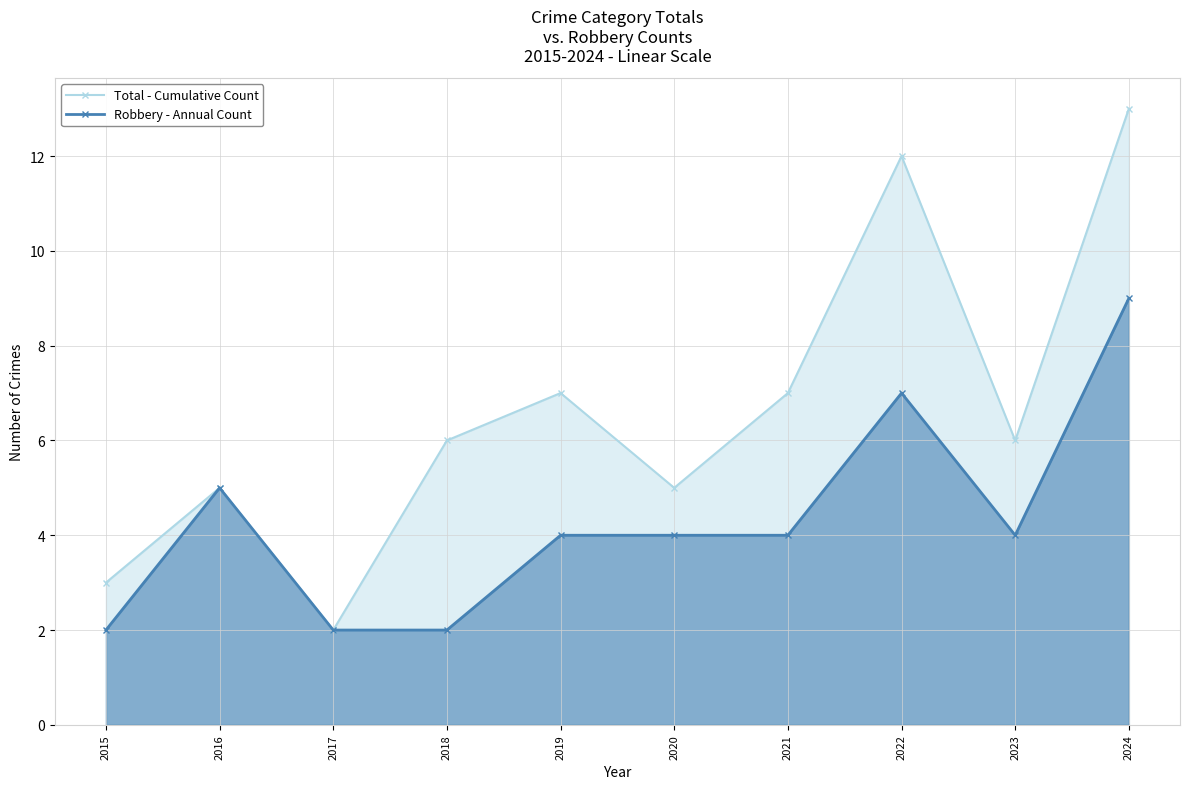

List the labels in order of Total - Cumulative Count value, largest first.

2024, 2022, 2019, 2021, 2018, 2023, 2016, 2020, 2015, 2017